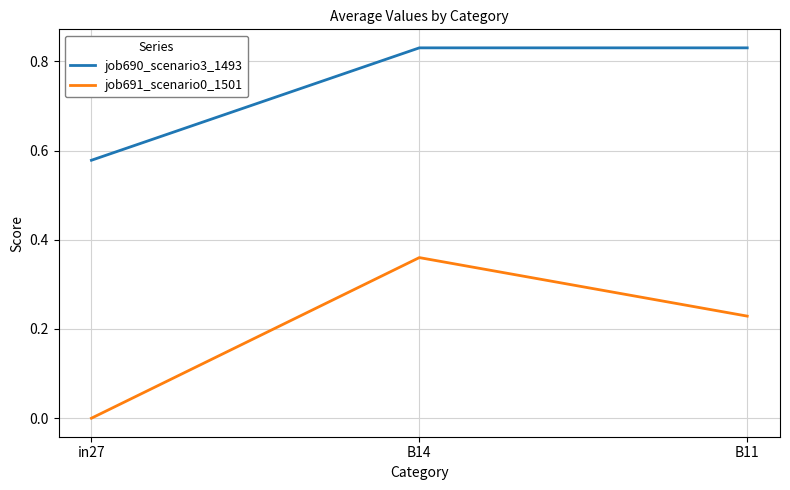

How many job691_scenario0_1501 values are between 0 and 1?

3